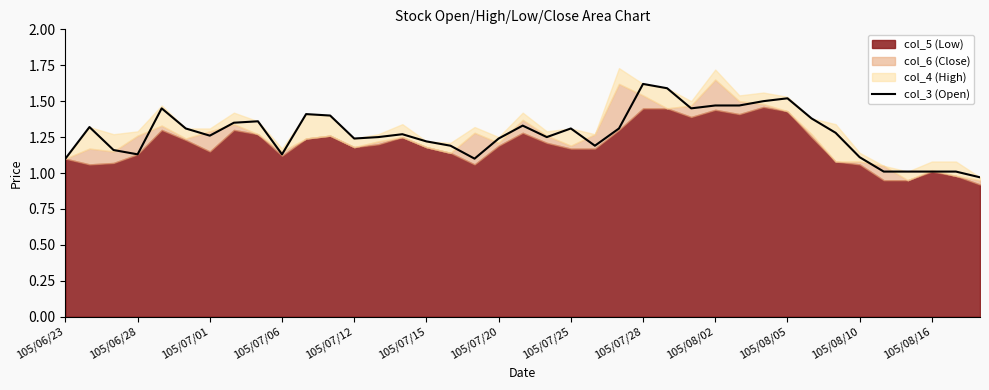

Between 105/07/20 and 105/08/16, which is larger?

105/07/20